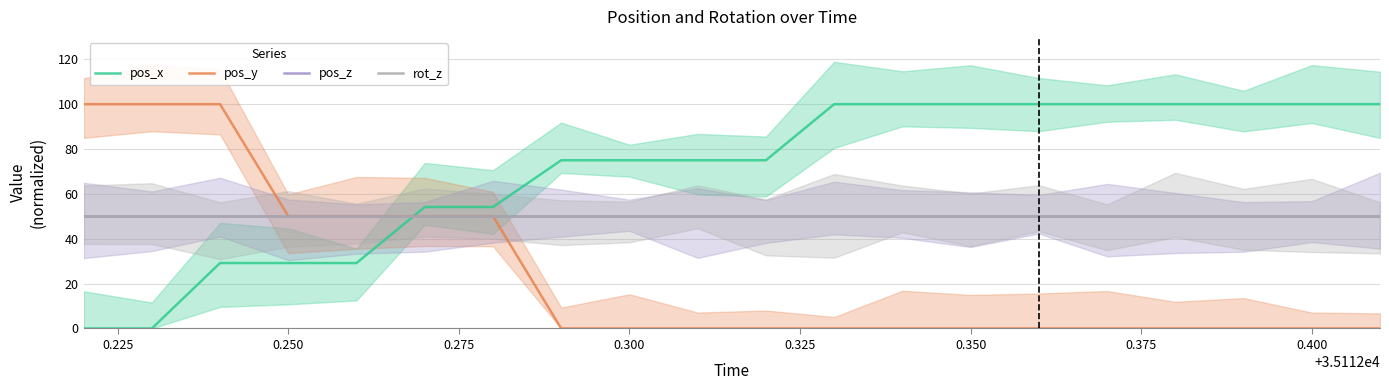

True or false: pos_y and pos_x intersect in this chart.

True